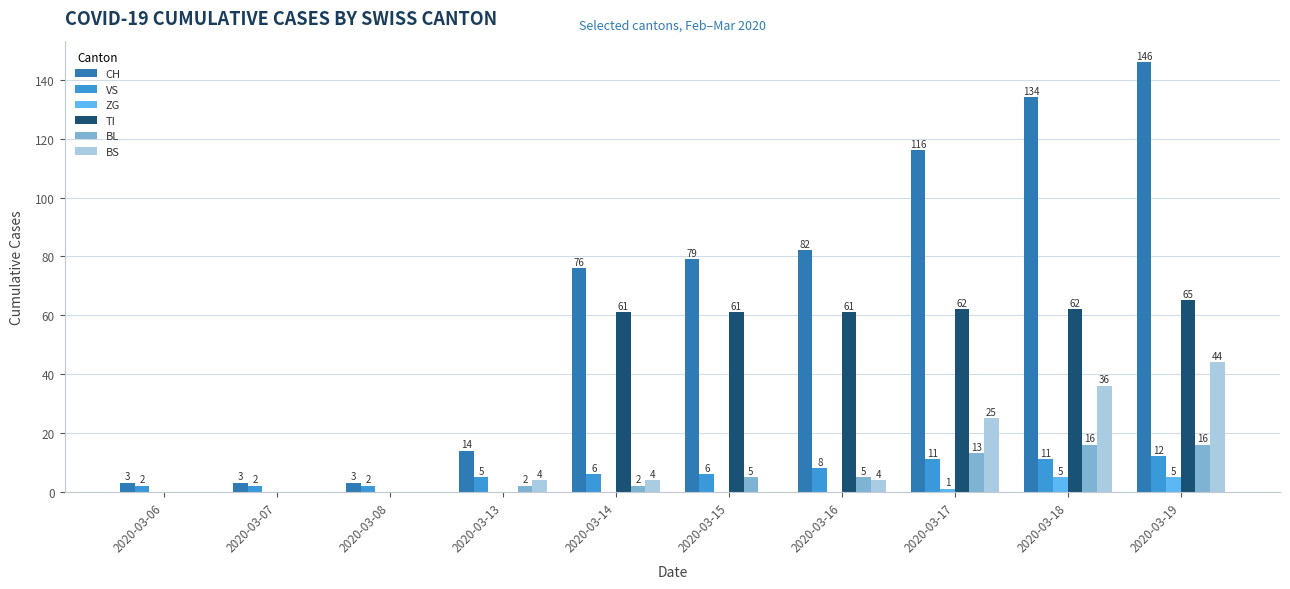

The TI series shows 0 at 2020-03-08. True or false?

True